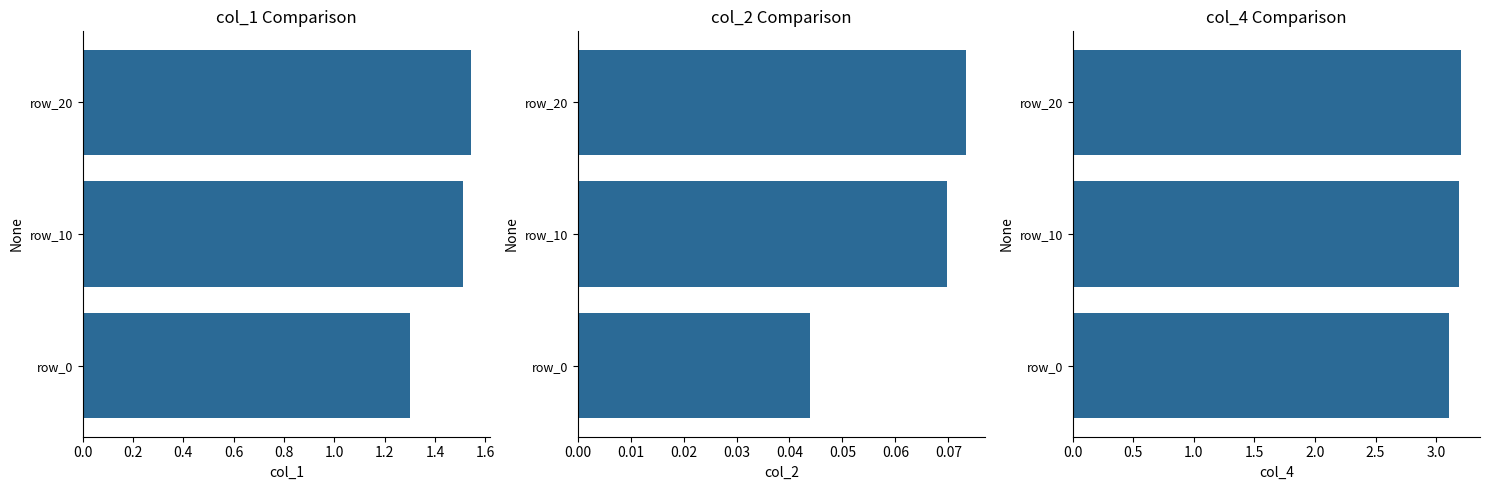

What are all the series names shown in the legend?

col_1, col_2, col_4